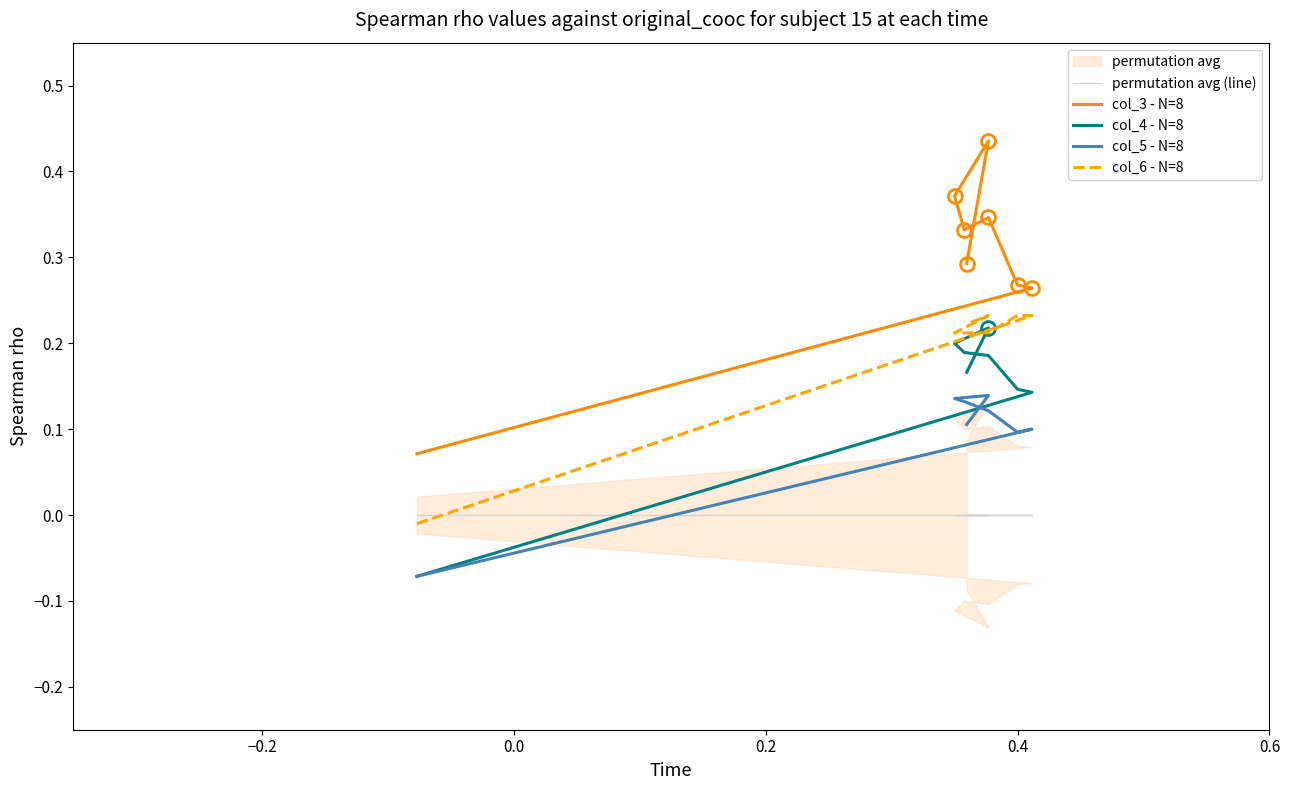

Reading left to right, transcribe all the data shown in this chart.

permutation avg (line): 0.0	0.0	0.0	0.0	0.0	0.0	0.0	0.0
col_3 - N=8: 0.1	0.3	0.3	0.3	0.3	0.4	0.4	0.3
col_4 - N=8: -0.1	0.1	0.1	0.2	0.2	0.2	0.2	0.2
col_5 - N=8: -0.1	0.1	0.1	0.1	0.1	0.1	0.1	0.1
col_6 - N=8: -0.0	0.2	0.2	0.2	0.2	0.2	0.2	0.2